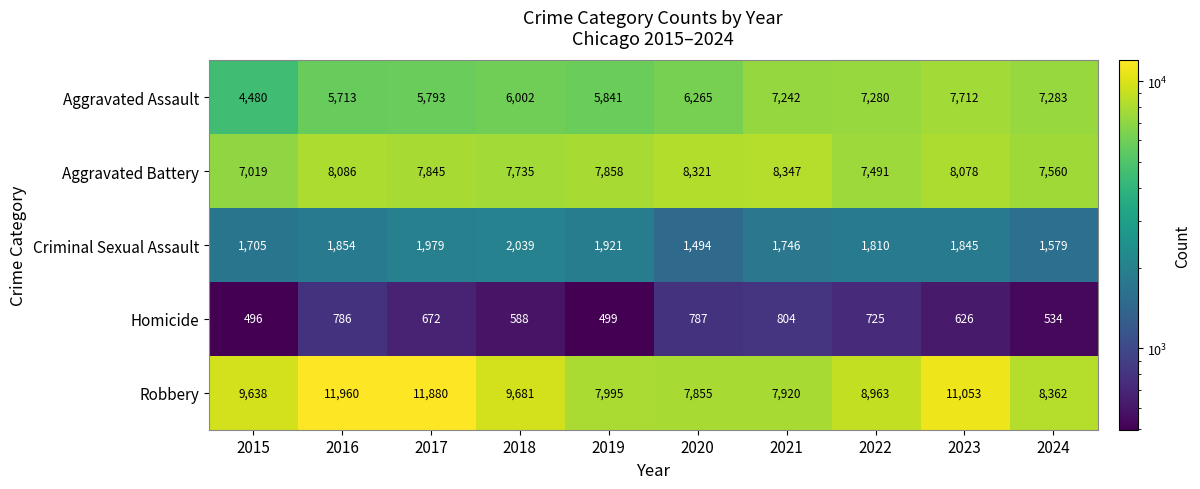

At which category does the chart reach its peak across all series?

2016